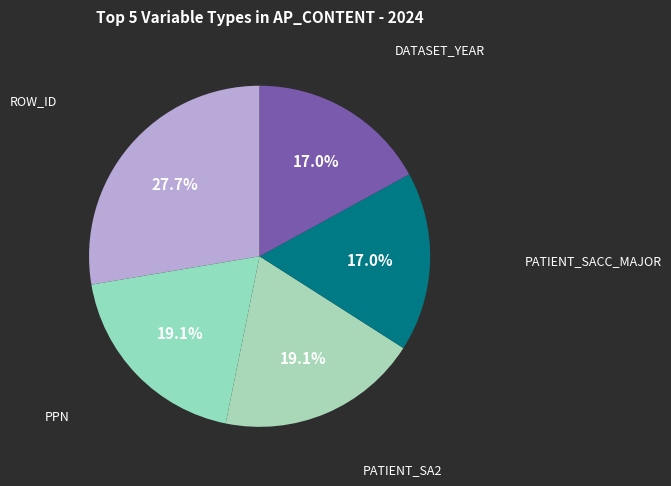

Count the number of slices in the pie.

5